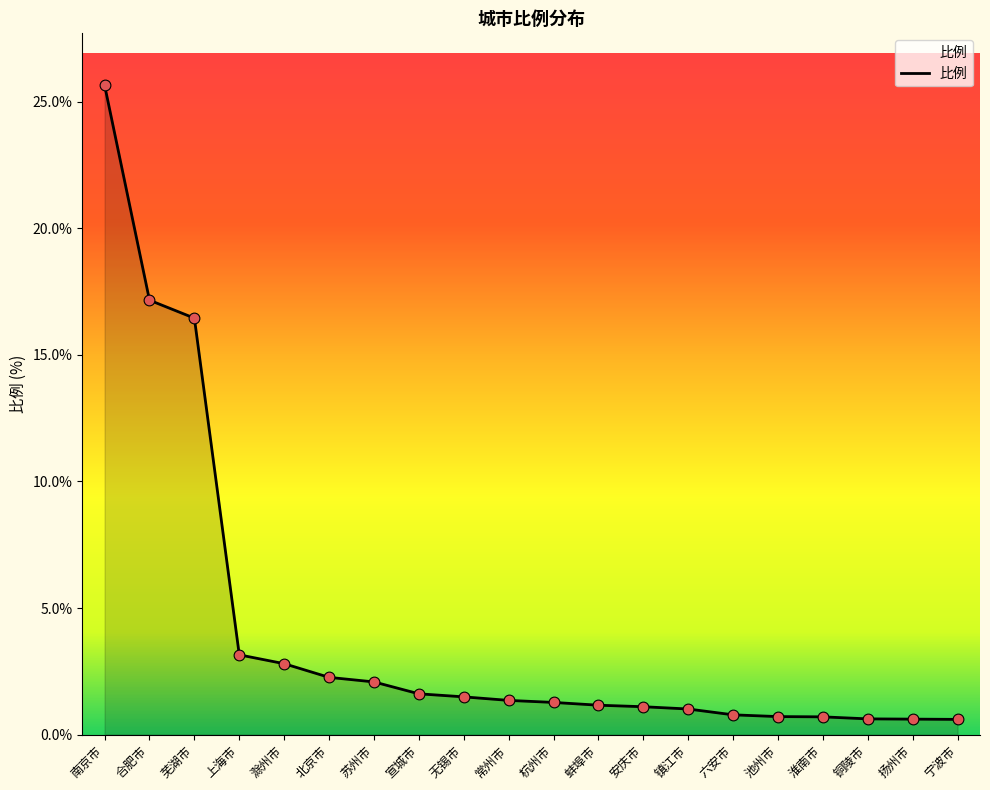

What is the change in value from 上海市 to 宣城市?

-1.5